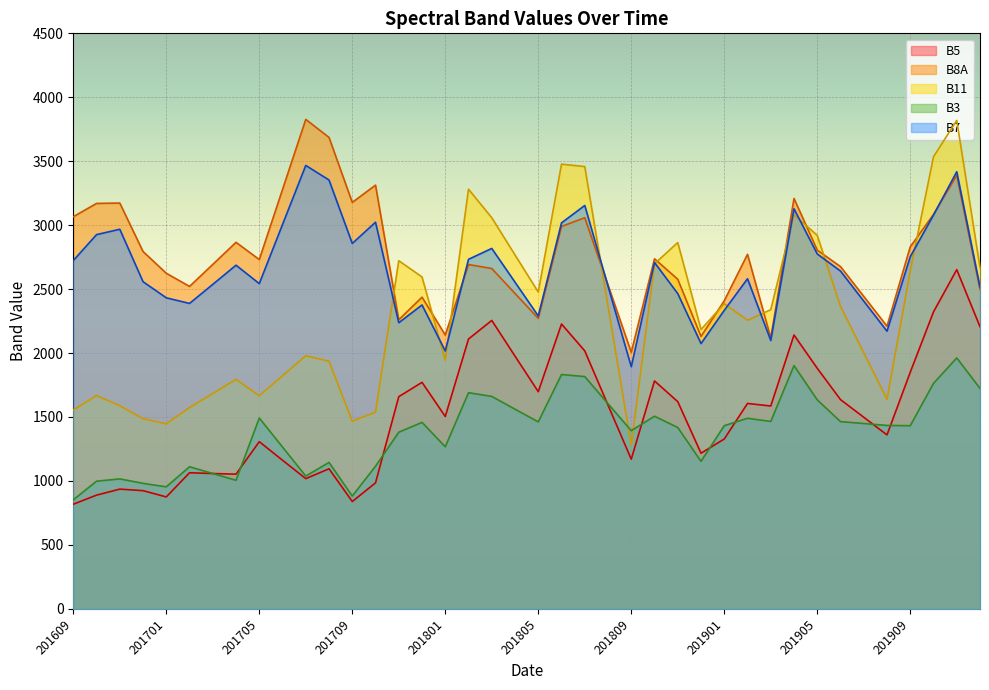

What is the sum of the B11 values at 201903 and 201710?

3877